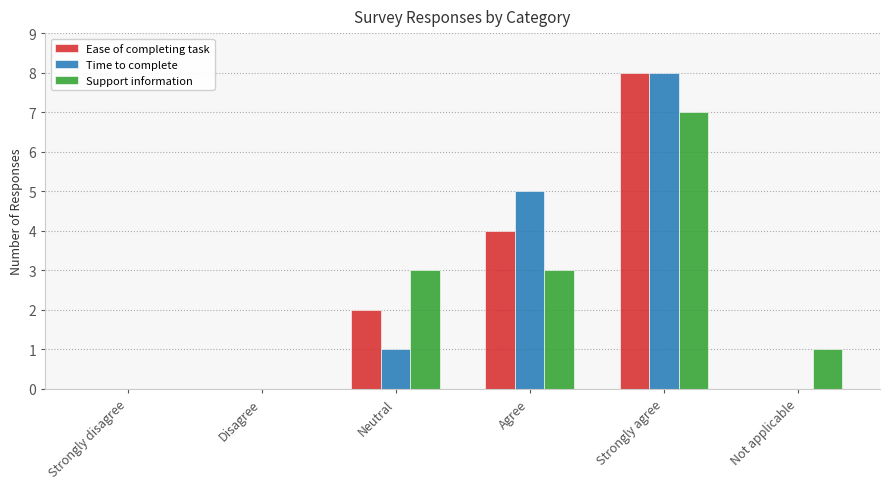

What is the maximum value shown in the chart?

8